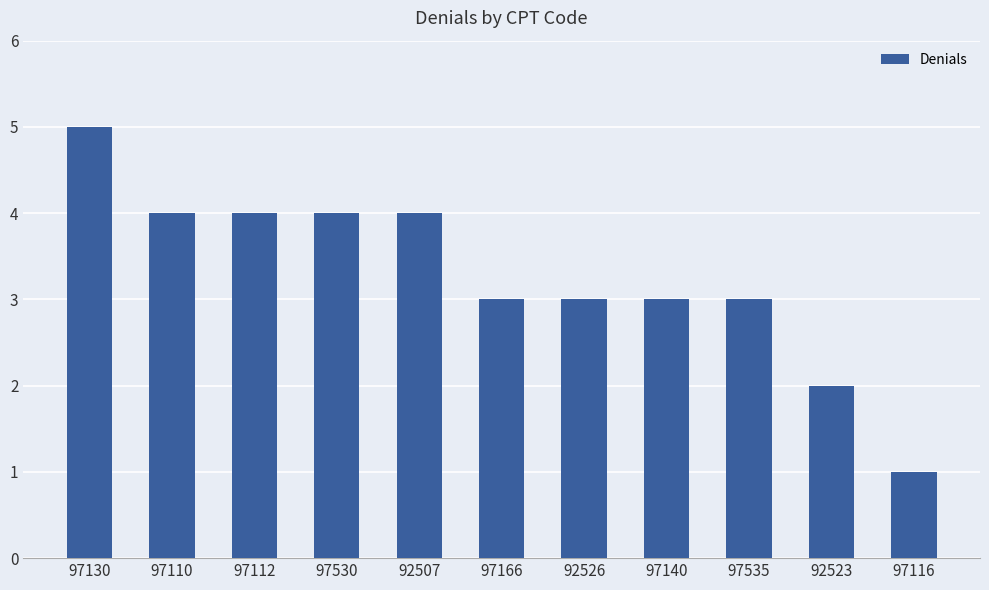

What is the value of the 11th bar from the left?

1